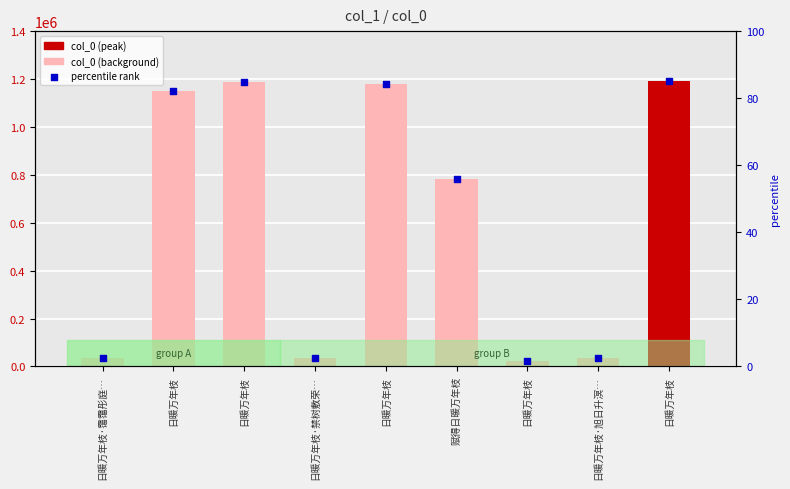

Which series contains the lowest Y value?

col_0 (peak)